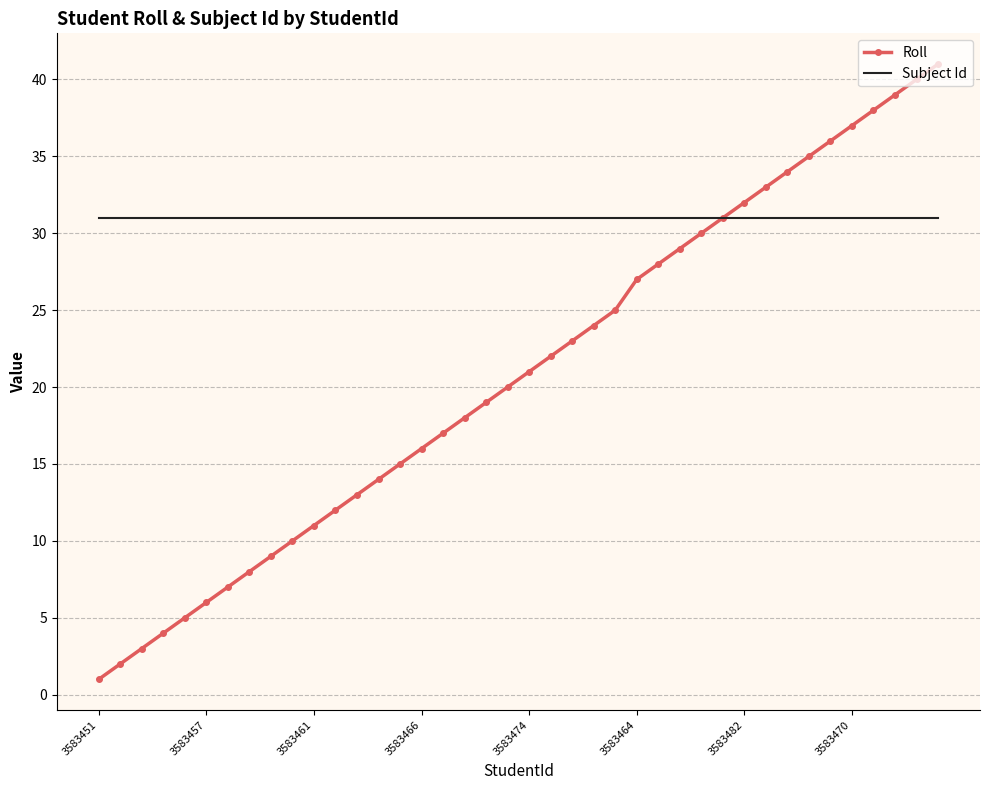

How many categories are shown in the chart?

40